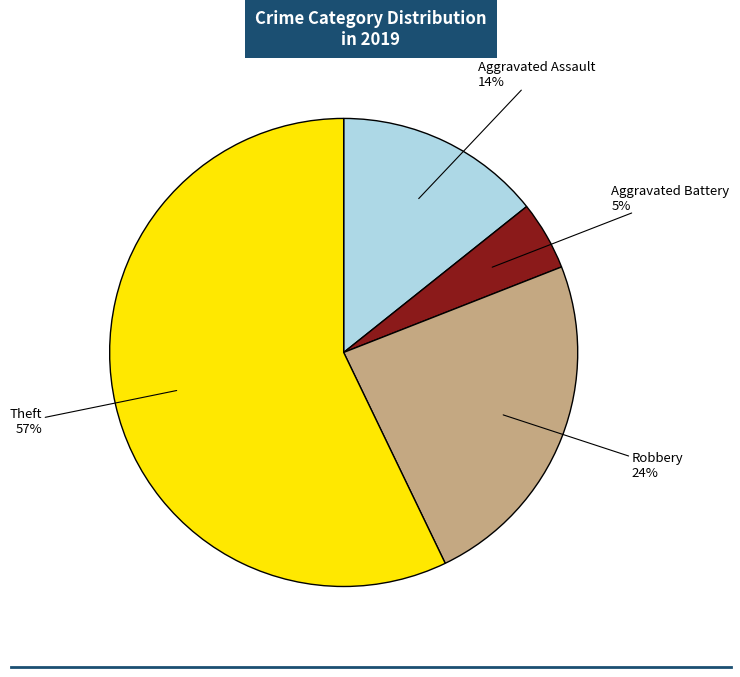

To the nearest percent, what is the difference between the largest and smallest slice percentages?

52%